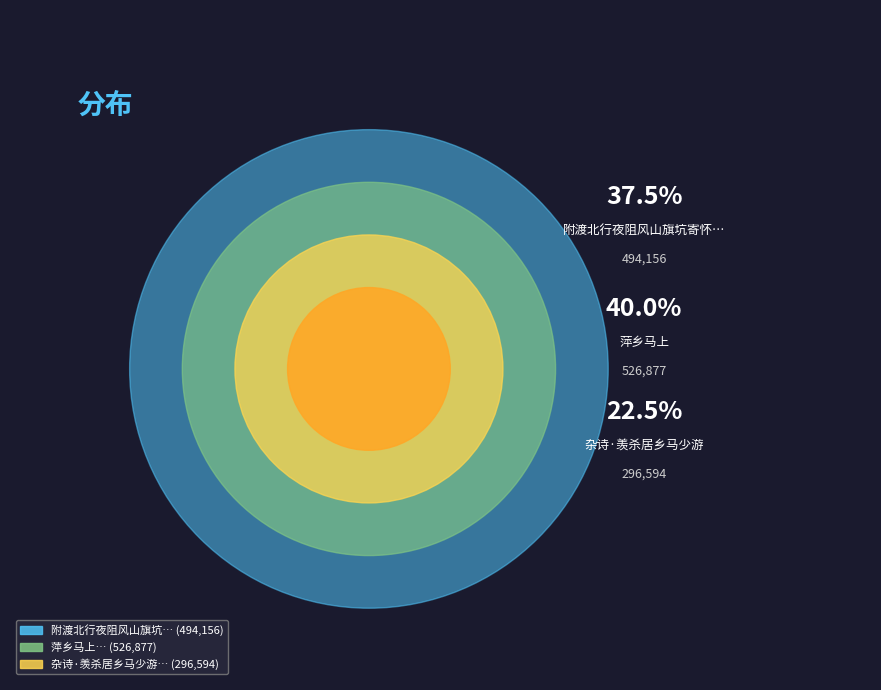

To the nearest percent, what is the difference between the 萍乡马上 and 杂诗·羡杀居乡马少游 slice percentages?

17%